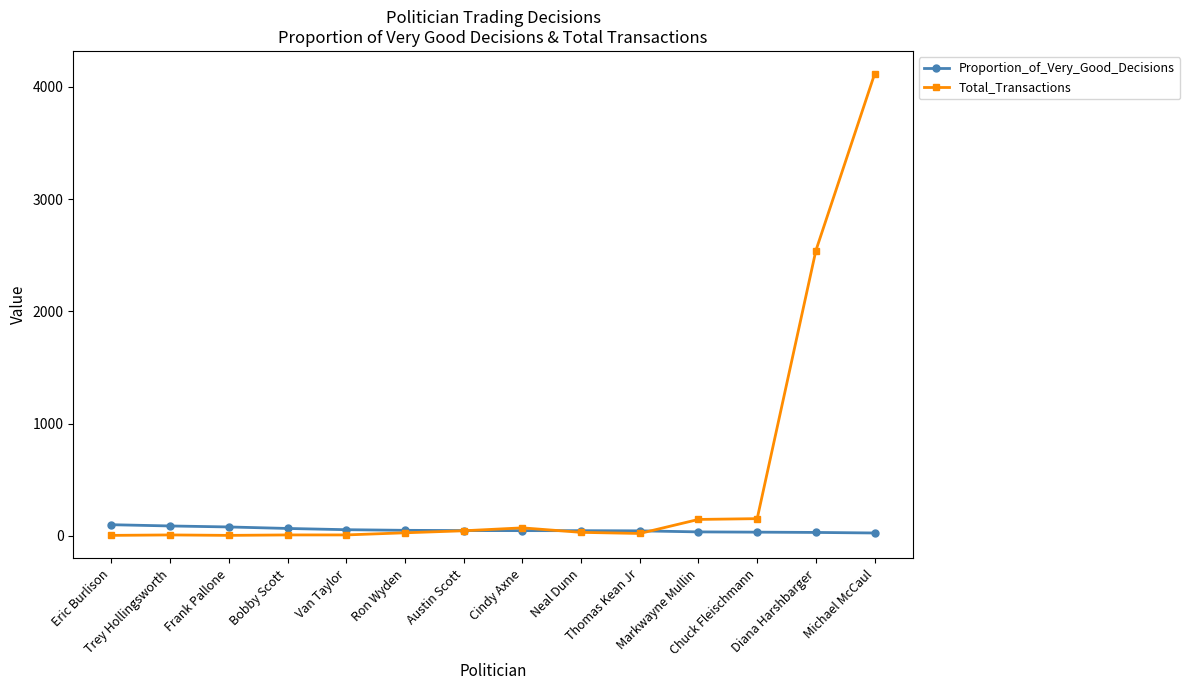

What is the approximate value of Proportion_of_Very_Good_Decisions at Van Taylor?

55.6